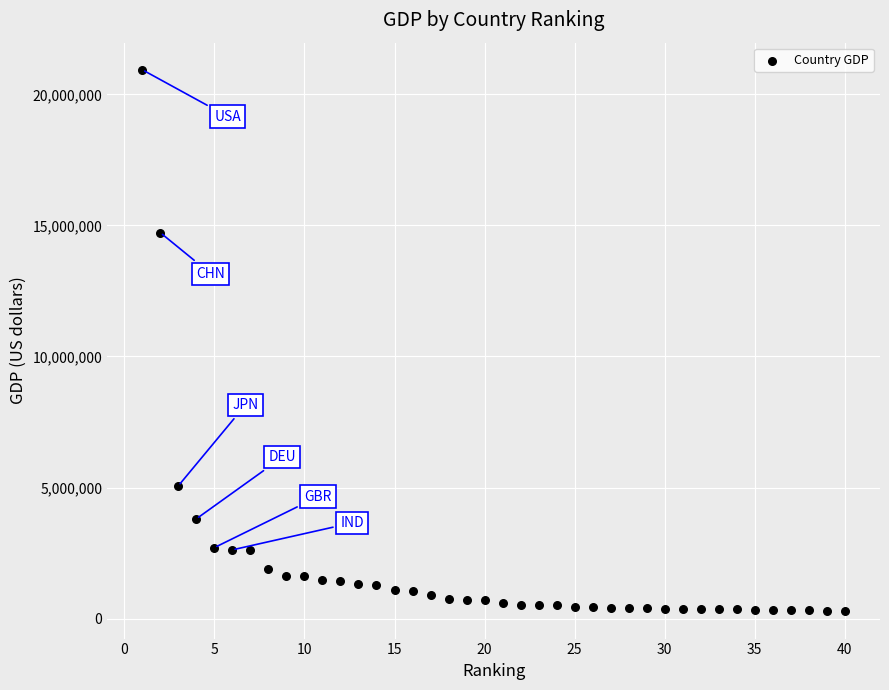

What is the range of X values (max minus min)?

39